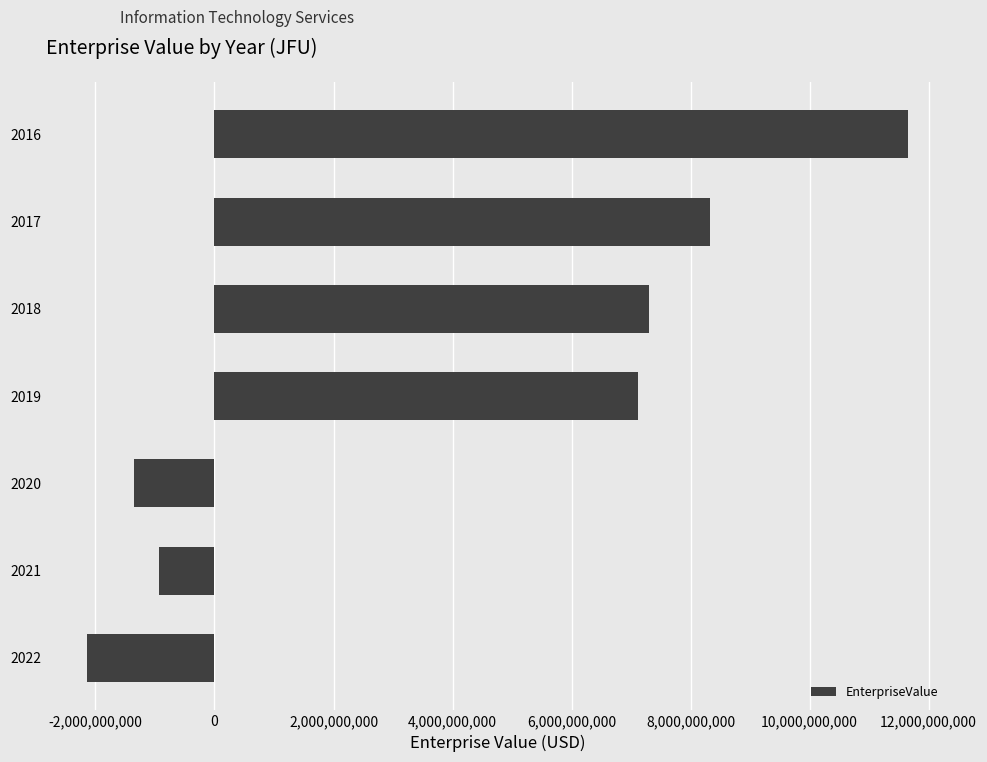

Which has a higher value, 2020 or 2019?

2019